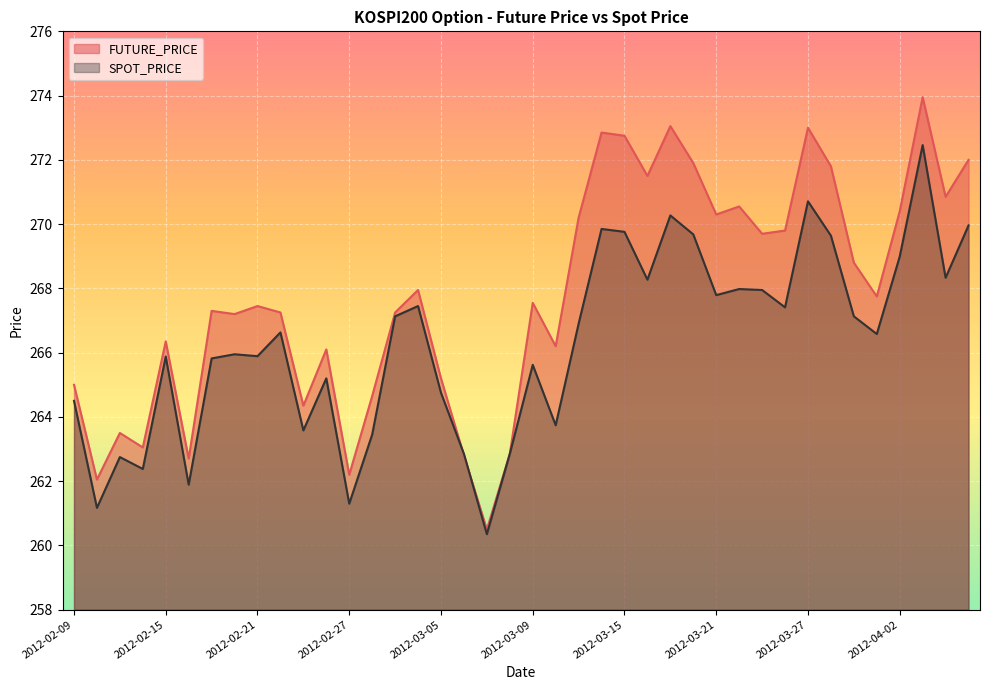

What is the value of the FUTURE_PRICE point at the 23rd from the left?

270.2